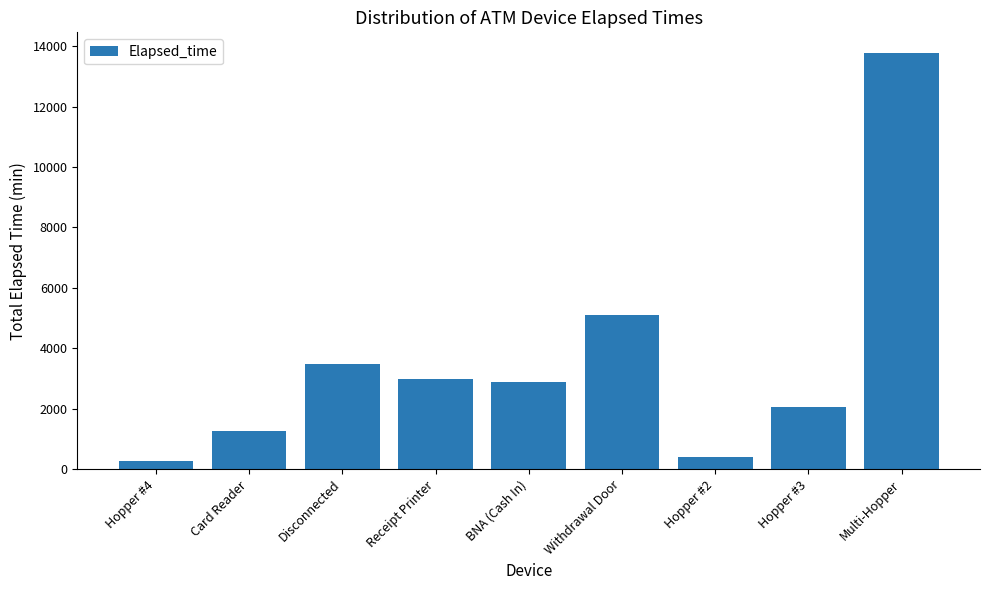

The value at Withdrawal Door is 5115. True or false?

True